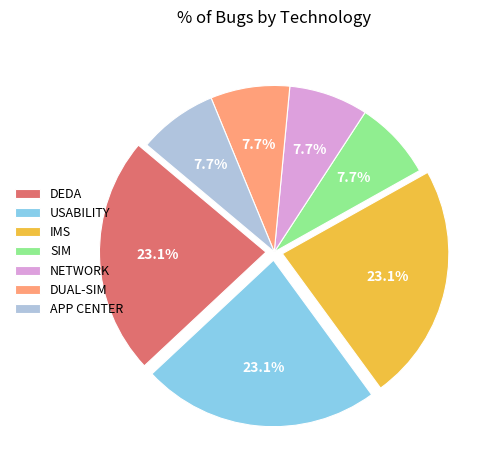

True or false: APP CENTER accounts for 8% of the total.

True